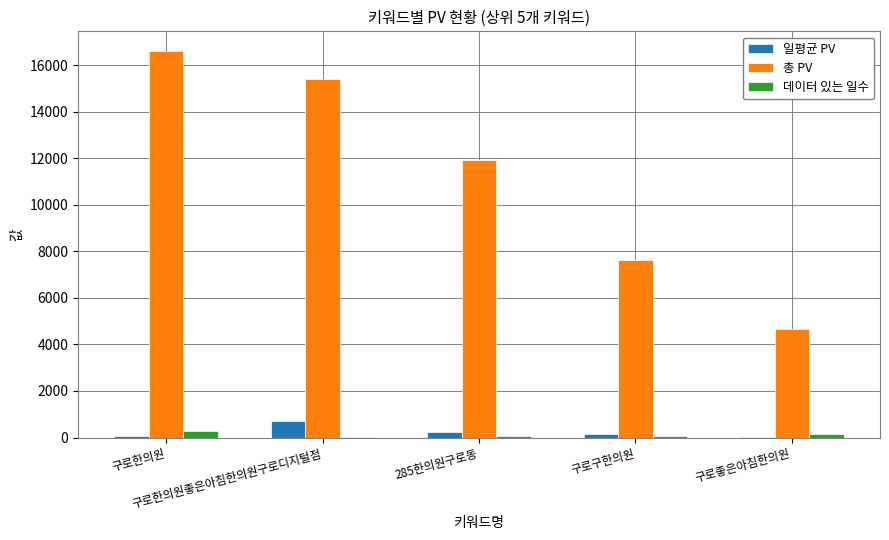

What is the greatest value displayed?

16632.0